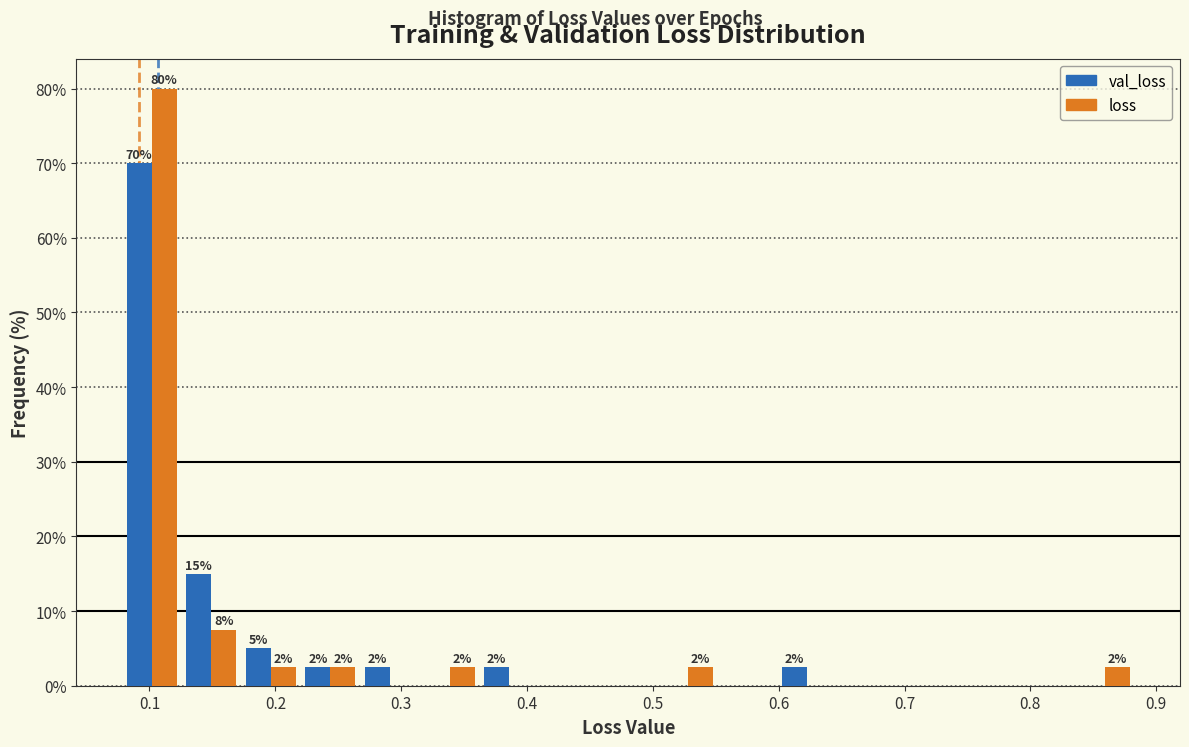

In the loss series, which range on the x-axis has the tallest bar?

0.08 to 0.13